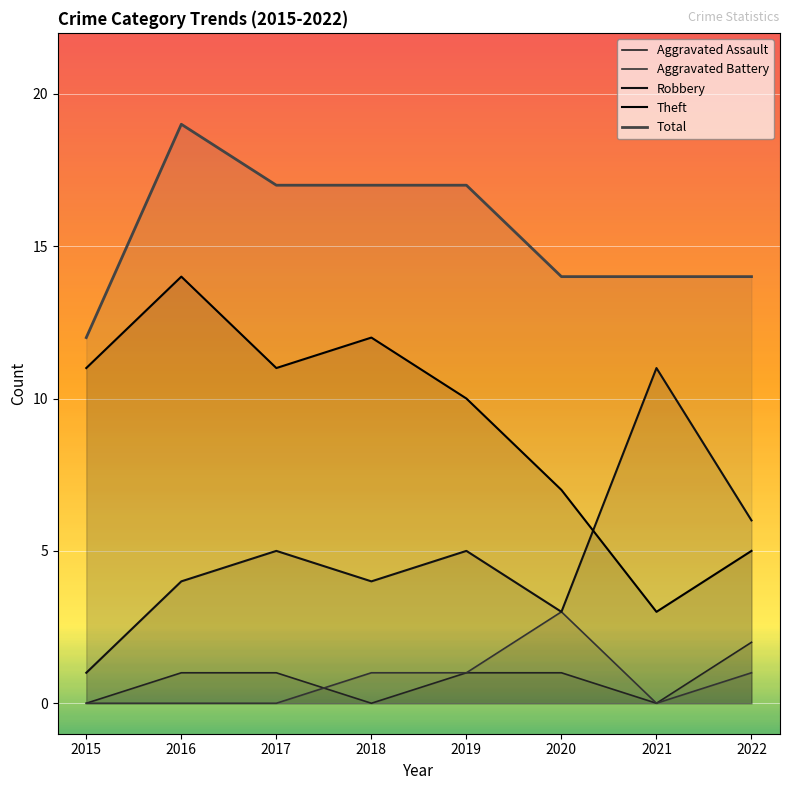

True or false: Theft and Total intersect in this chart.

False